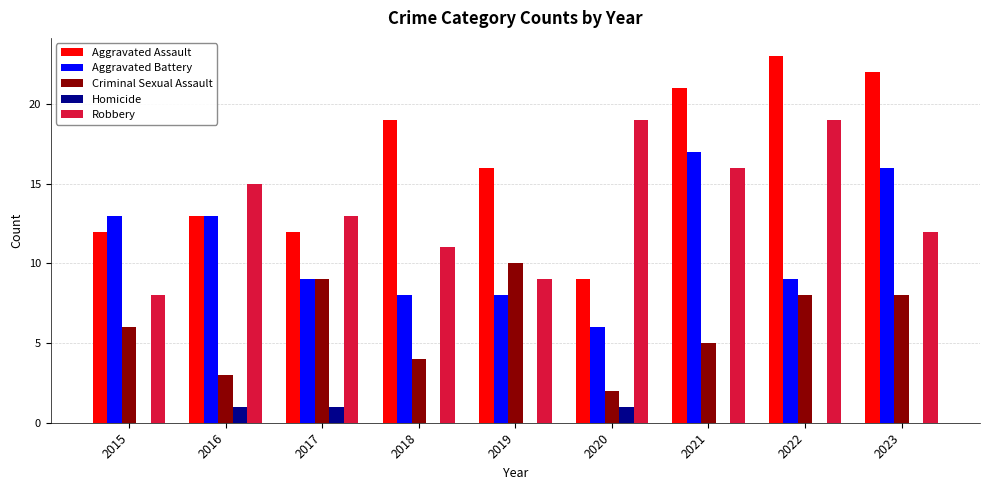

Reading right to left, transcribe all the data shown in this chart.

Aggravated Assault: 22	23	21	9	16	19	12	13	12
Aggravated Battery: 16	9	17	6	8	8	9	13	13
Criminal Sexual Assault: 8	8	5	2	10	4	9	3	6
Homicide: 0	0	0	1	0	0	1	1	0
Robbery: 12	19	16	19	9	11	13	15	8